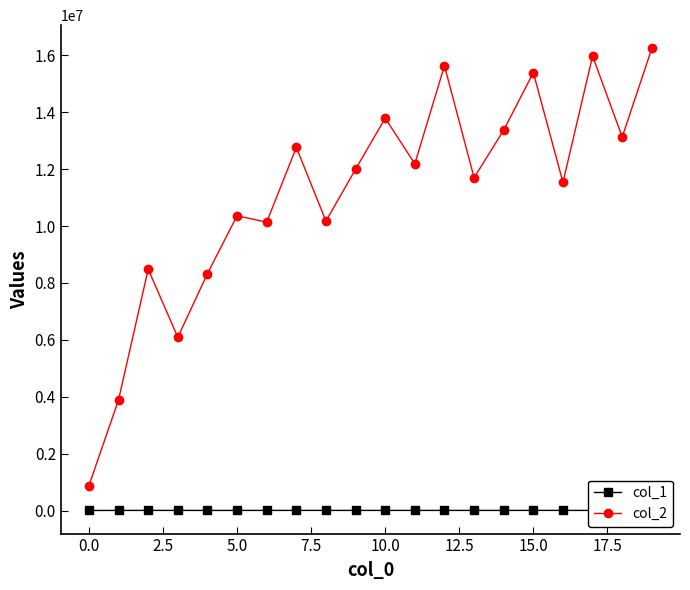

What is the greatest value displayed?

16244528